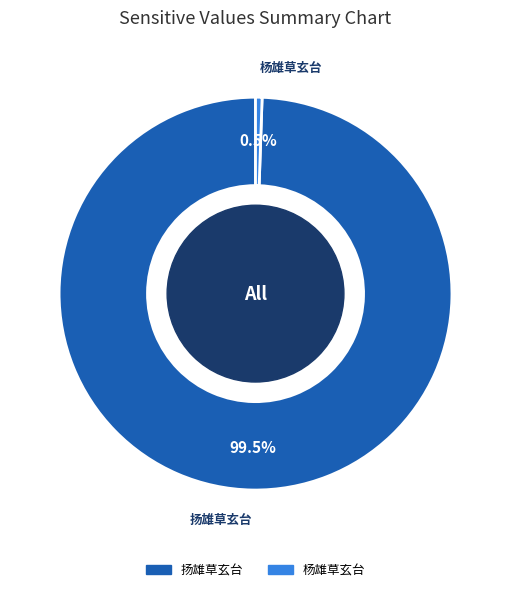

What percentage is NOT represented by 扬雄草玄台?

0.5%